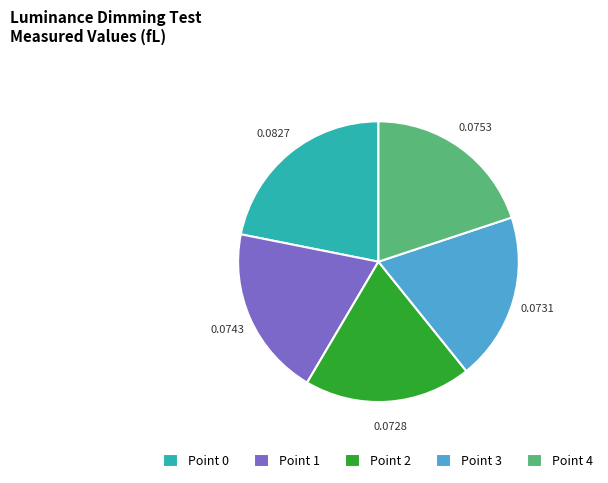

Combined, do Point 1 and Point 4 account for over 50%?

No